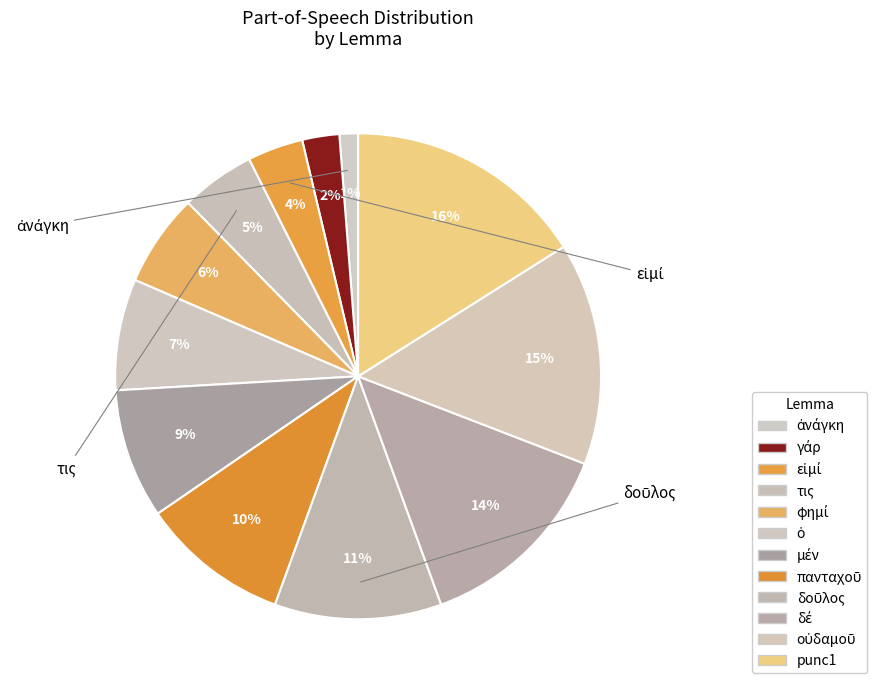

Combined, what portion of the pie is μέν and φημί?

14.8%